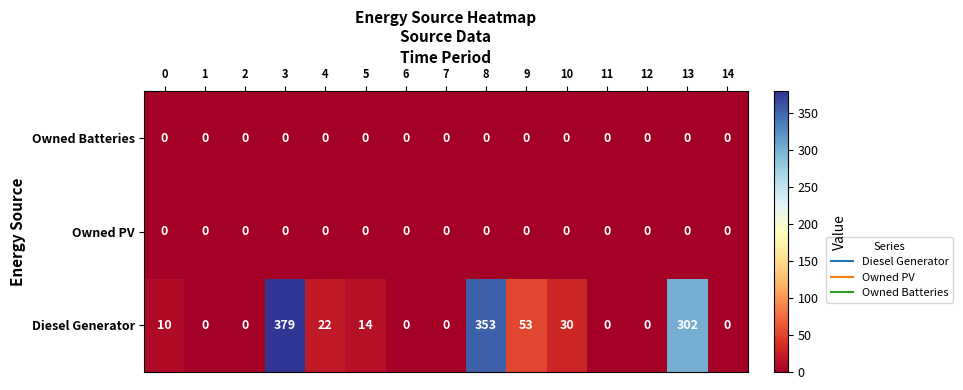

Which series has the largest range (max minus min)?

Diesel Generator